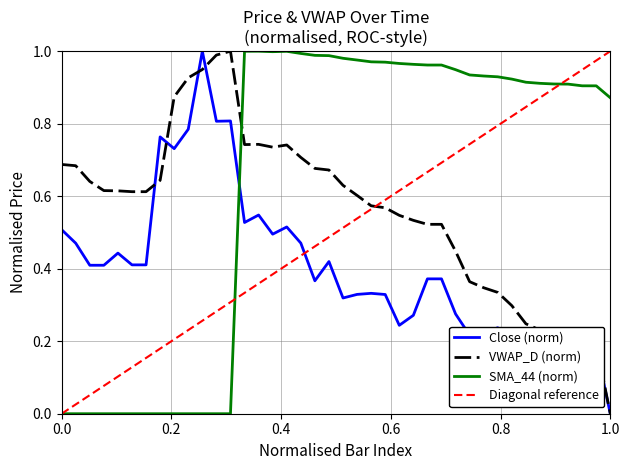

How many times do SMA_44 (norm) and Close (norm) cross each other?

1